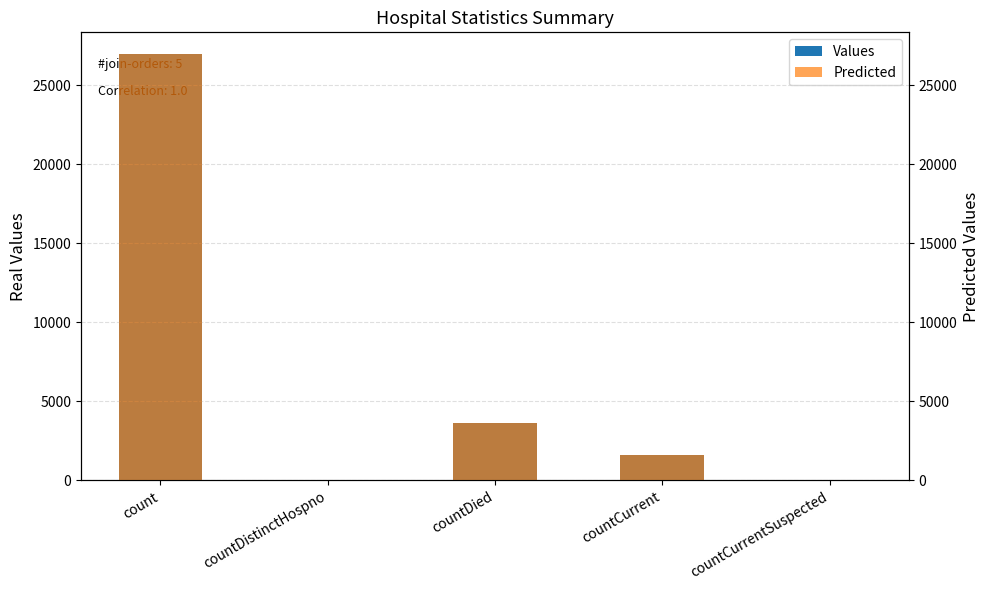

How many groups of bars are there?

5